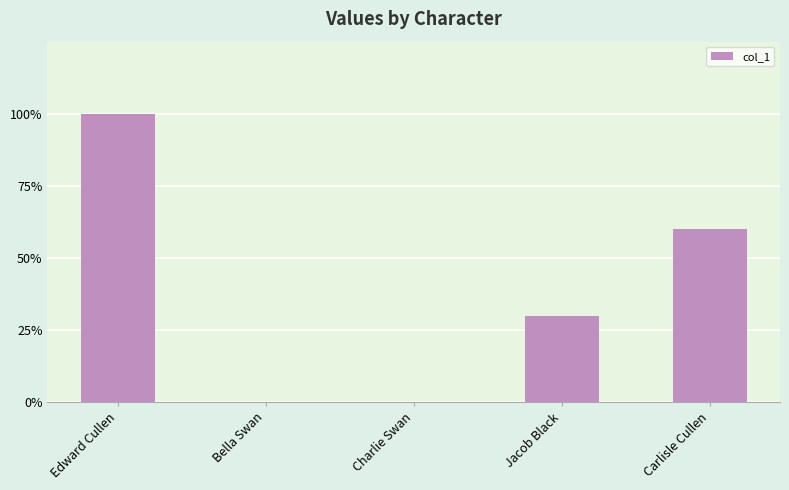

What is the label of the 4th bar from the right?

Bella Swan